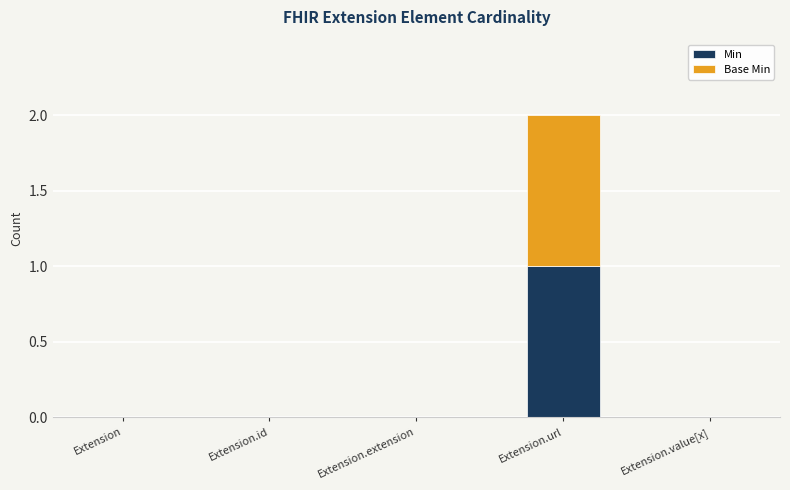

At which category is the sum across all series the highest?

Extension.url